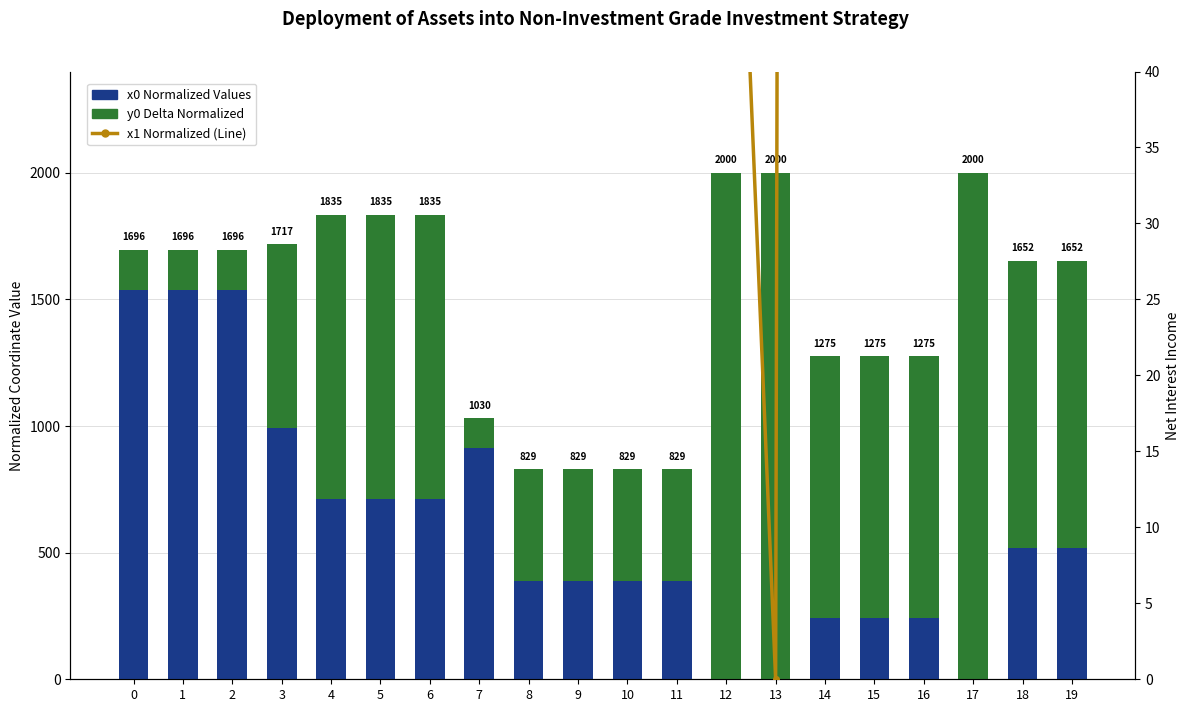

Which series has the widest spread of values?

y0 delta (normalized)